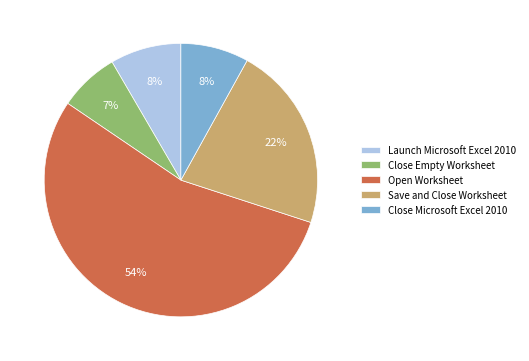

To the nearest percent, what is the difference between the largest and smallest slice percentages?

47%